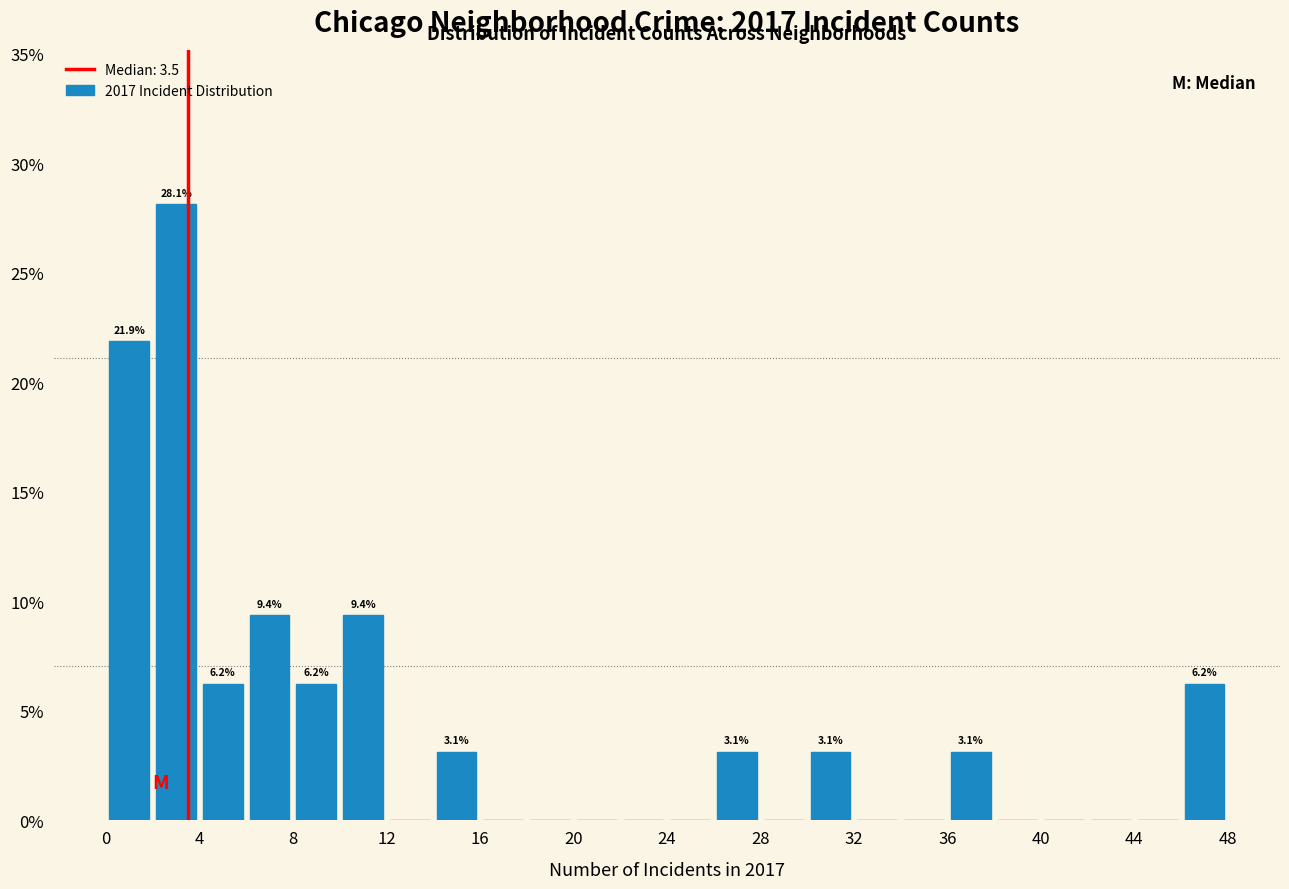

Over which range of the x-axis is the bar tallest?

2 to 4